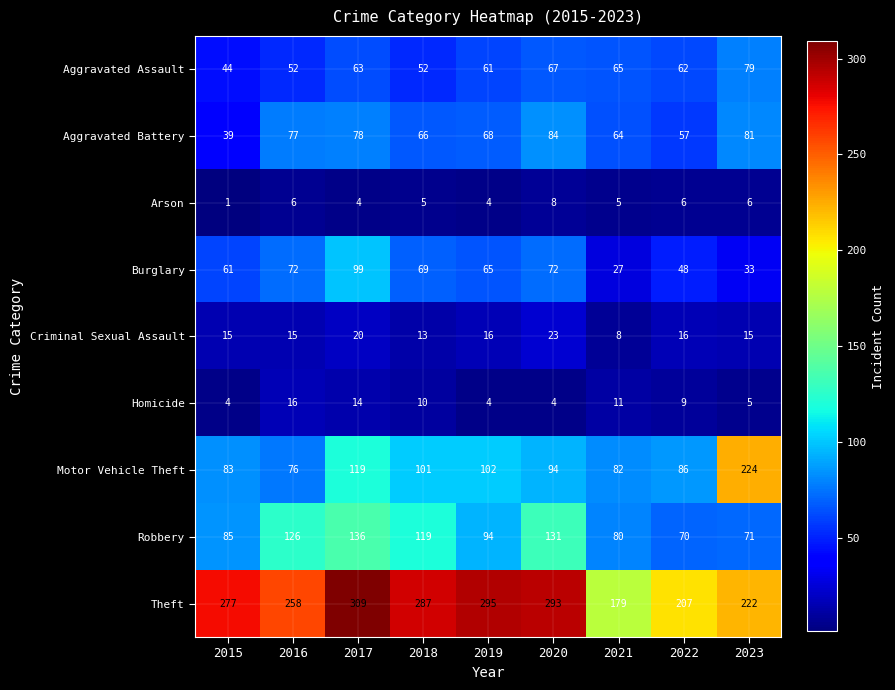

At 2017, list the series in order from smallest to largest.

Arson, Homicide, Criminal Sexual Assault, Aggravated Assault, Aggravated Battery, Burglary, Motor Vehicle Theft, Robbery, Theft